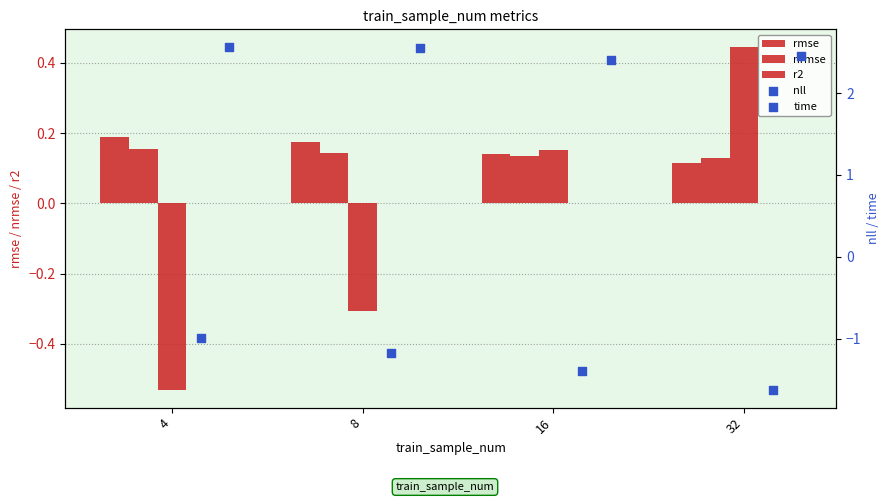

What is the total value across all series at 32?

1.5